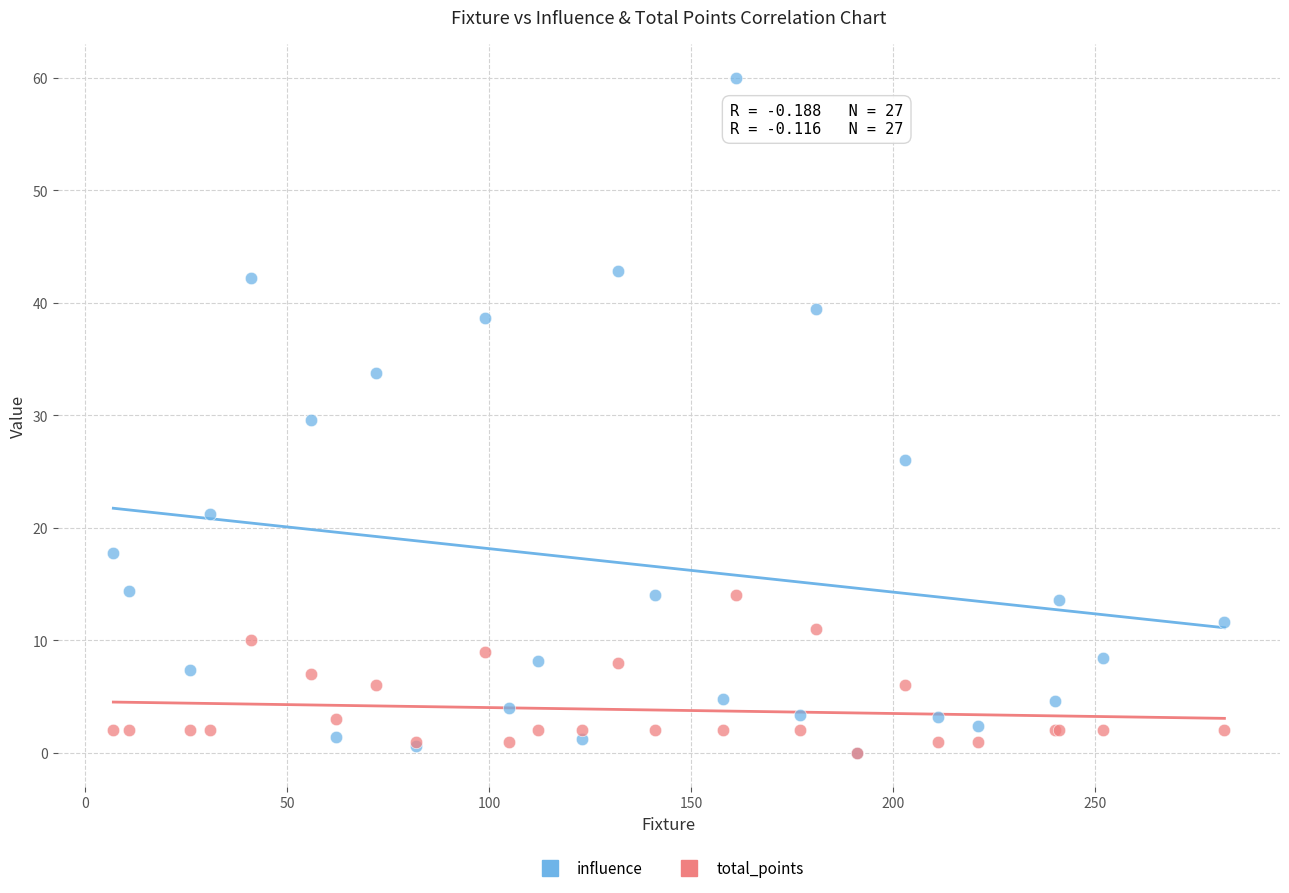

Which series has the largest Y range (max minus min)?

influence